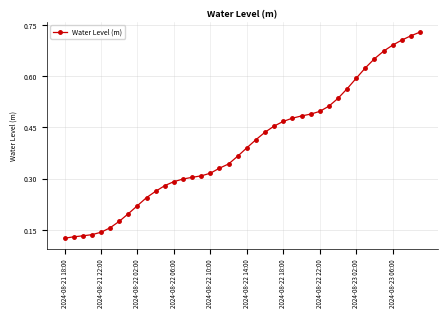

How many values are between 0 and 1?

40